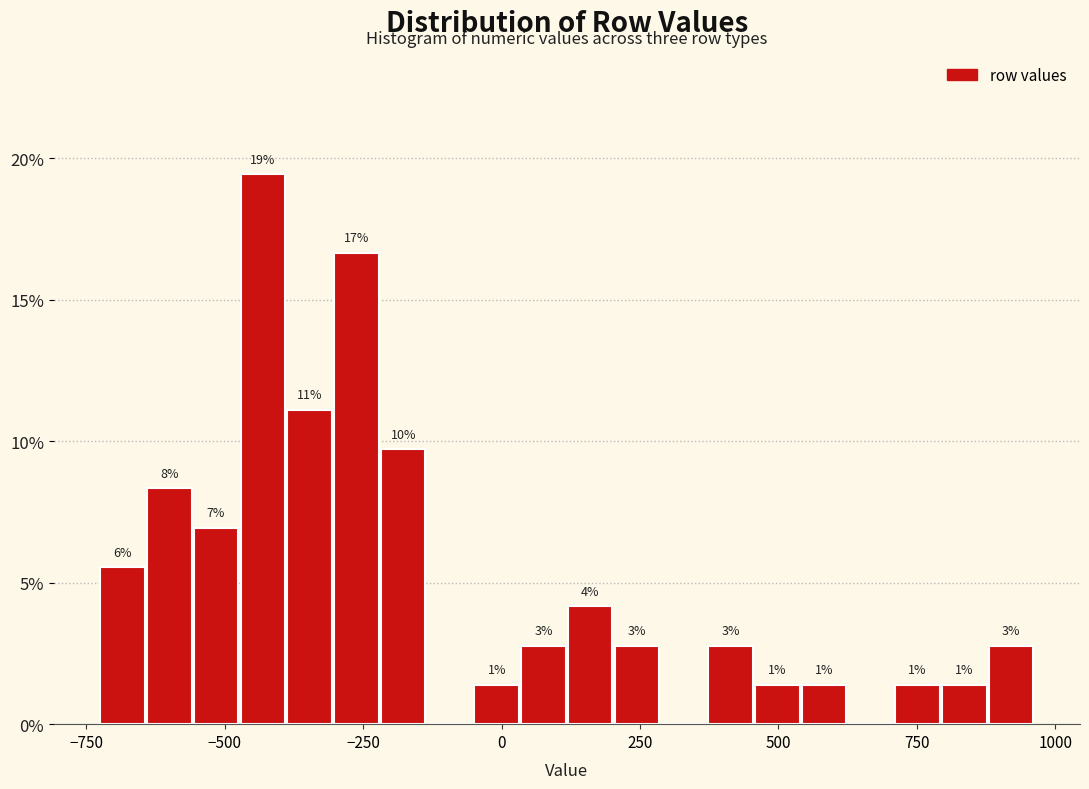

Read against the x-axis, roughly where is the centre of the tallest bar?

-450